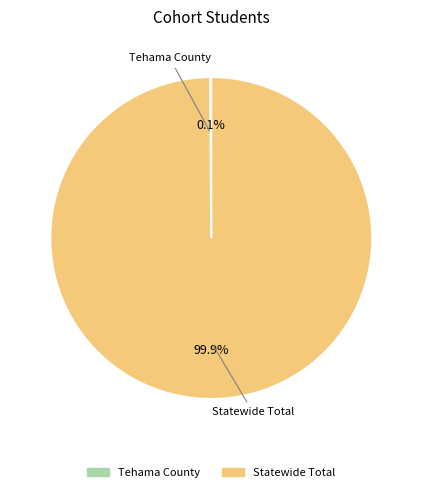

Which category has the biggest portion of the pie?

Statewide Total